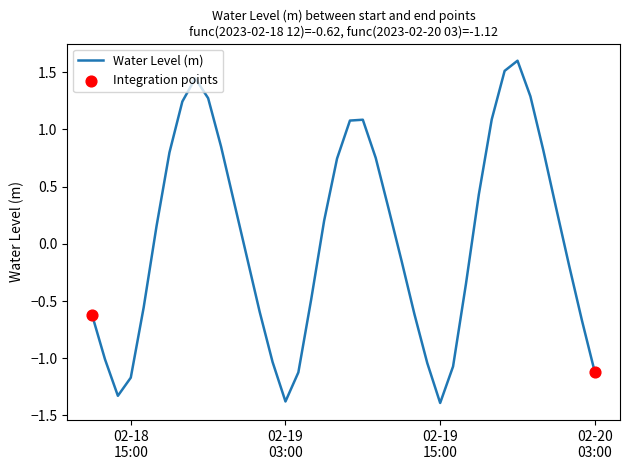

What is the greatest value displayed?

1.6